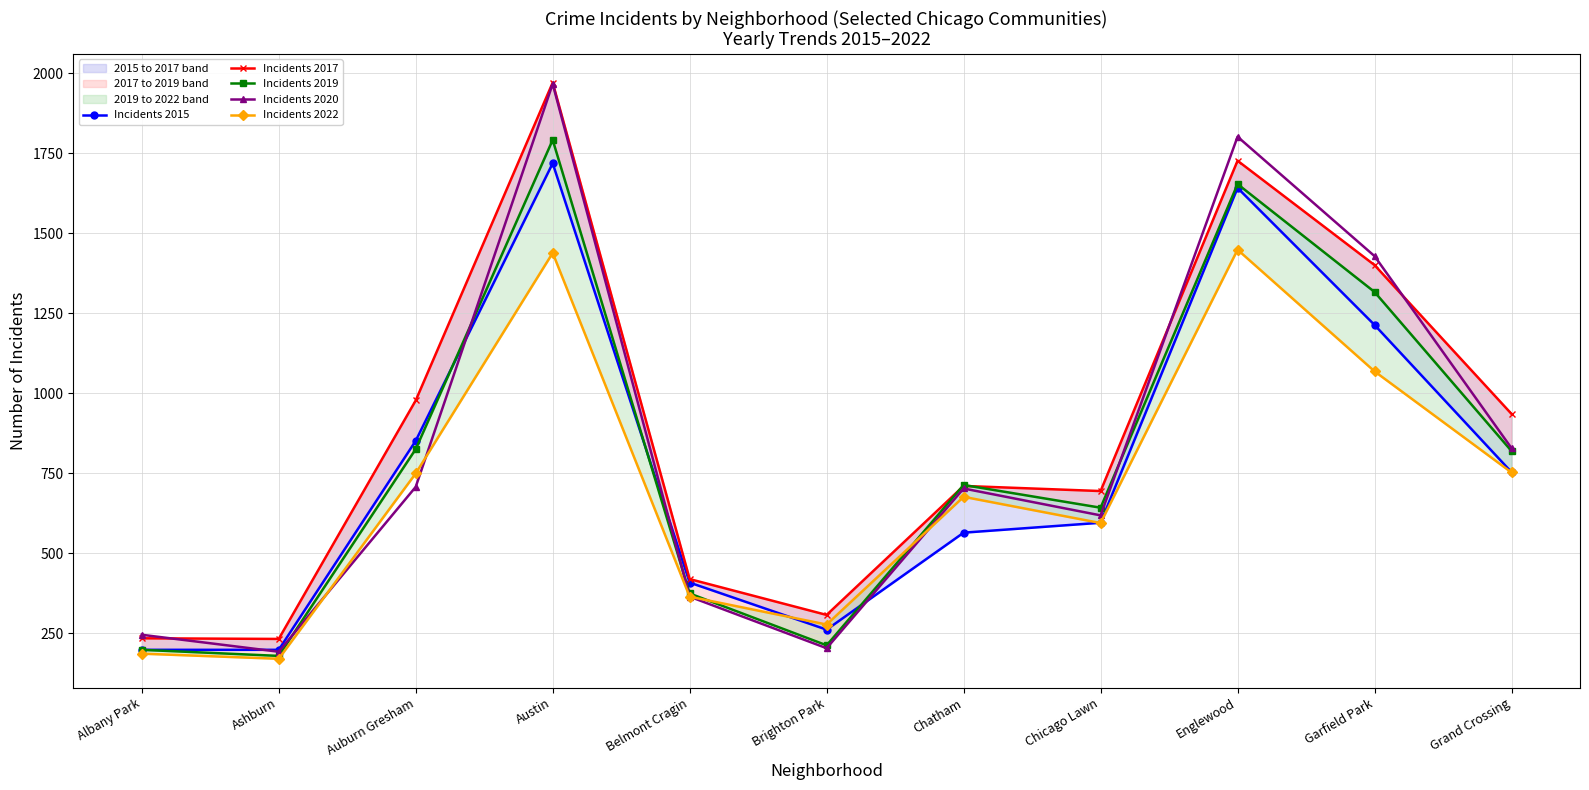

True or false: Incidents 2019 has a value of 631 at Belmont Cragin.

False